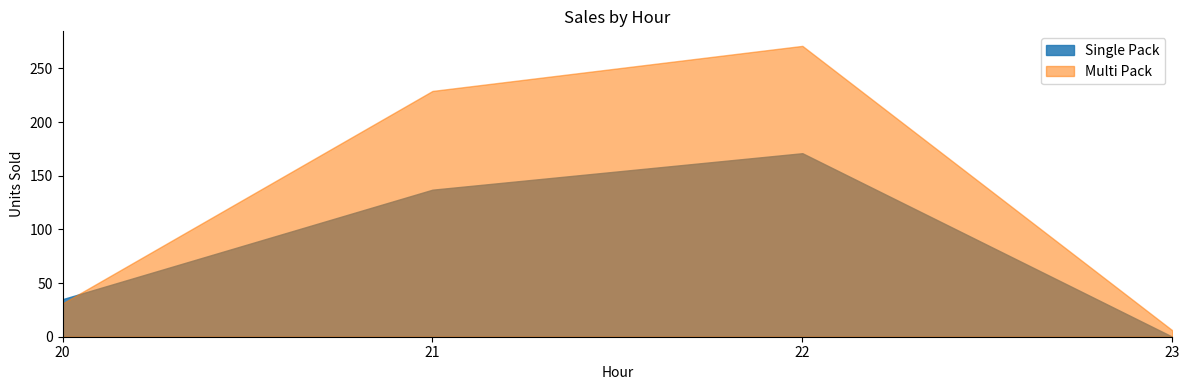

How many lines are shown in the chart?

2